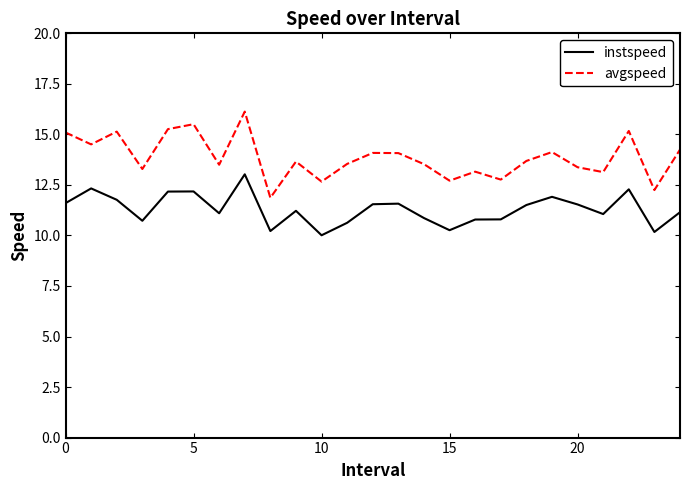

Which series has the widest spread of values?

avgspeed